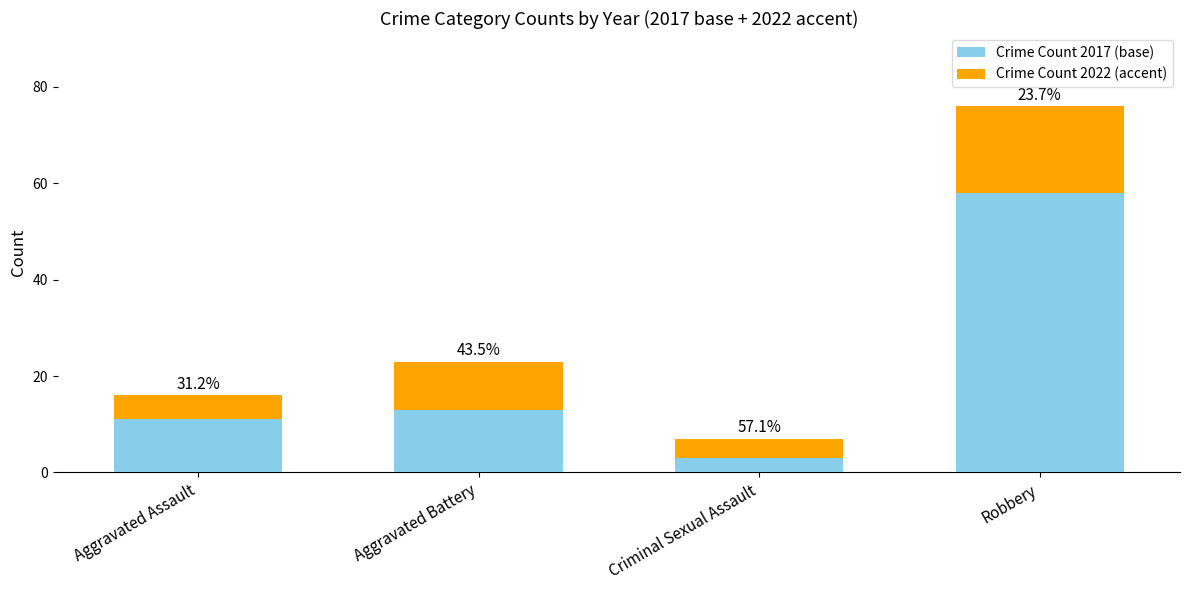

What is the difference between the Crime Count 2022 (accent) values at Robbery and Aggravated Battery?

8